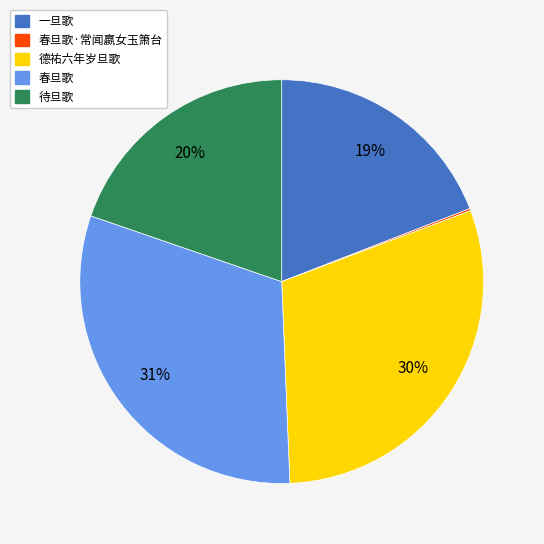

Is there a majority slice in this chart?

No